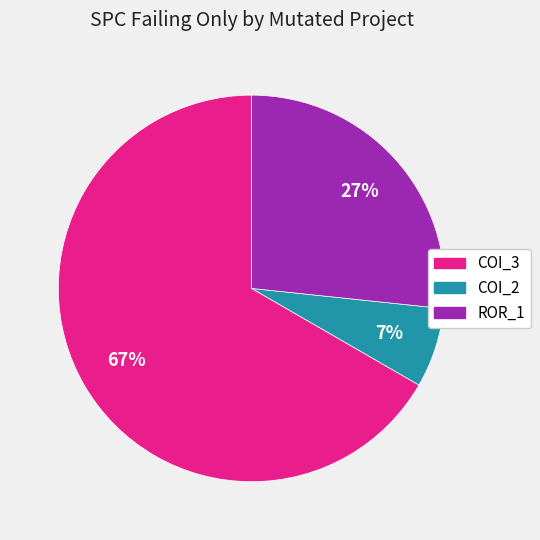

Count the number of slices in the pie.

3